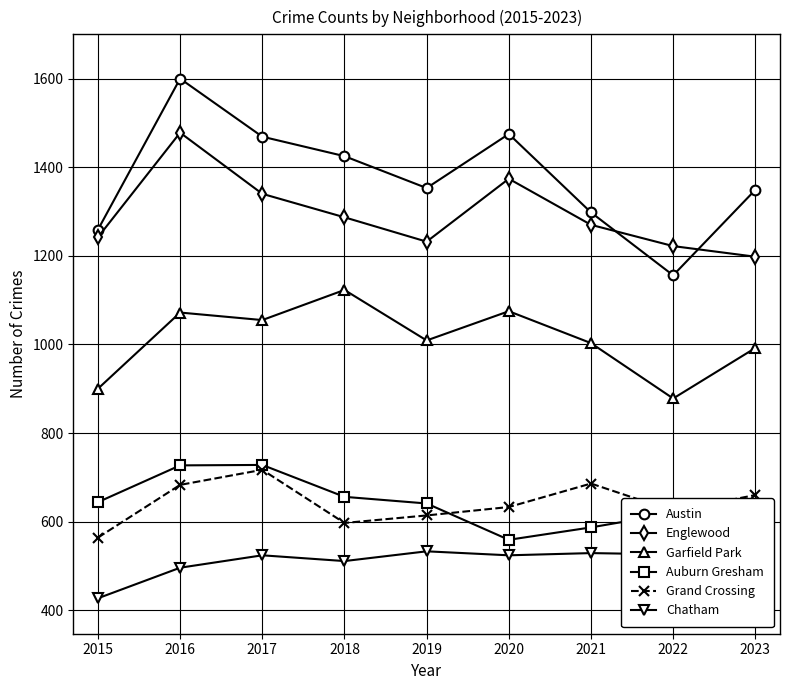

What are all the series names shown in the legend?

Austin, Englewood, Garfield Park, Auburn Gresham, Grand Crossing, Chatham